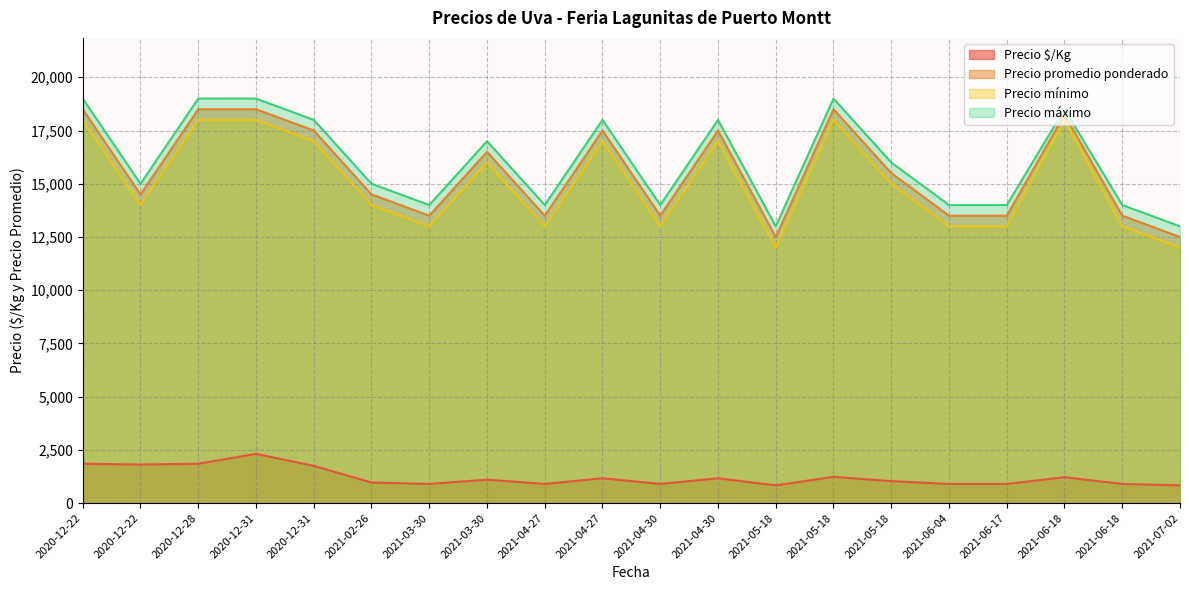

Between 2021-07-02 and 2020-12-31, which is larger?

2020-12-31